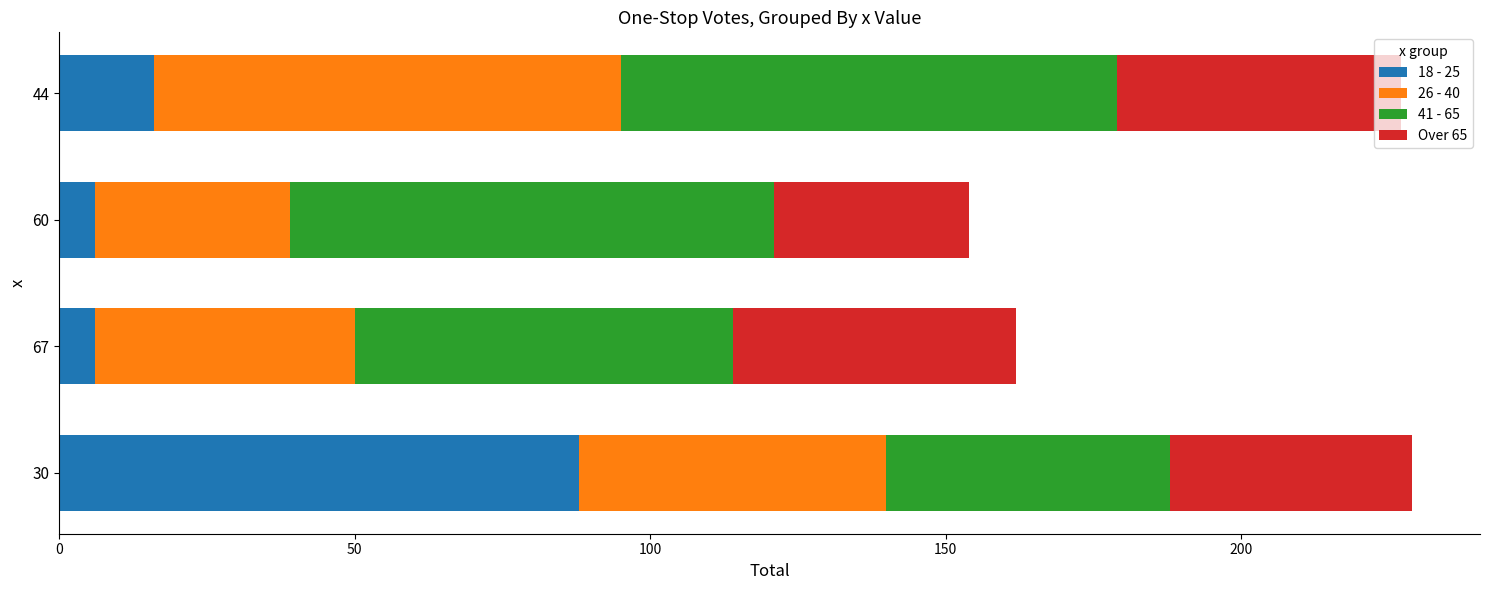

What is the total value across all series at 60?

154